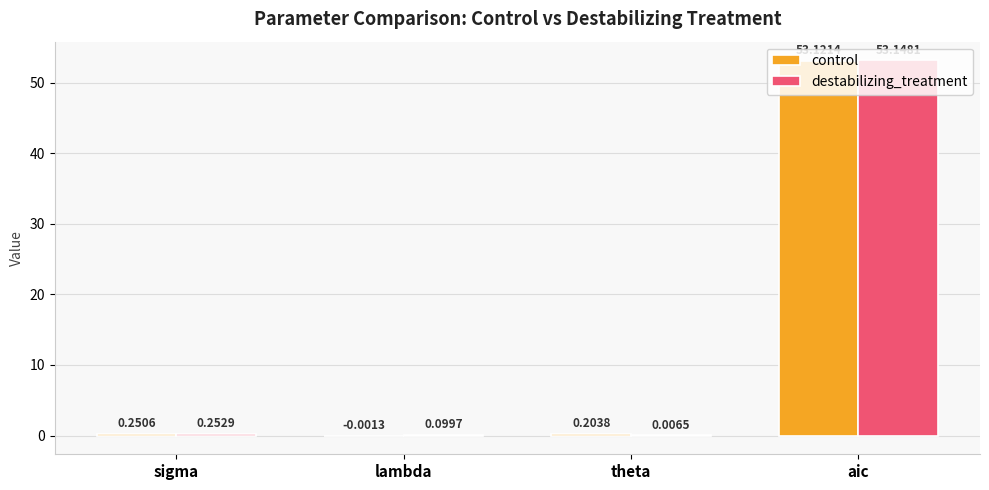

Which label corresponds to the largest value in the chart?

aic